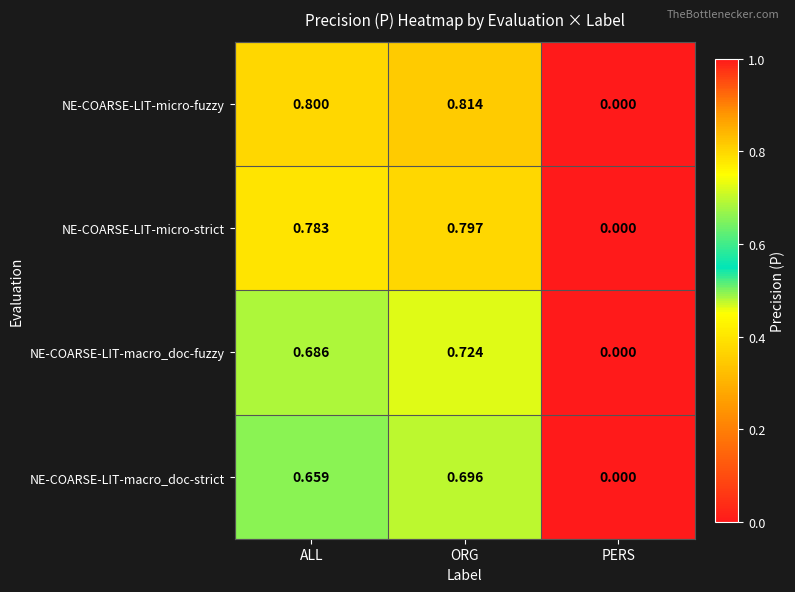

At which label is NE-COARSE-LIT-macro_doc-strict closest to 0?

PERS